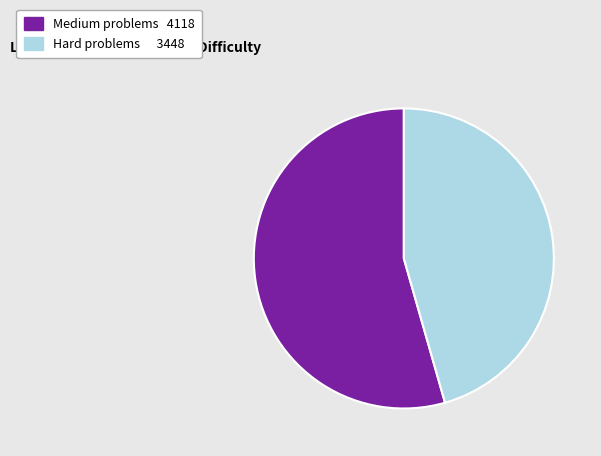

Does any single category account for the majority?

Yes